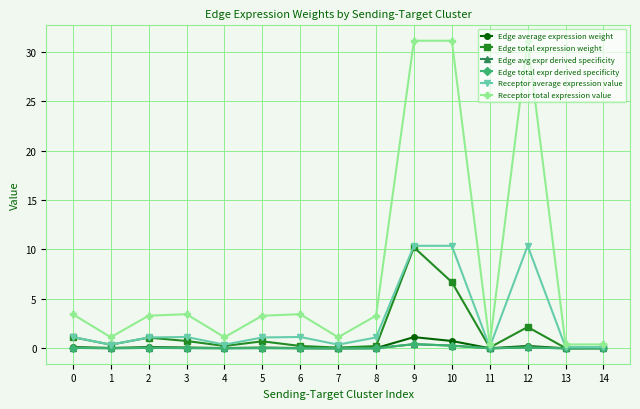

Does the chart have visible grid lines?

Yes